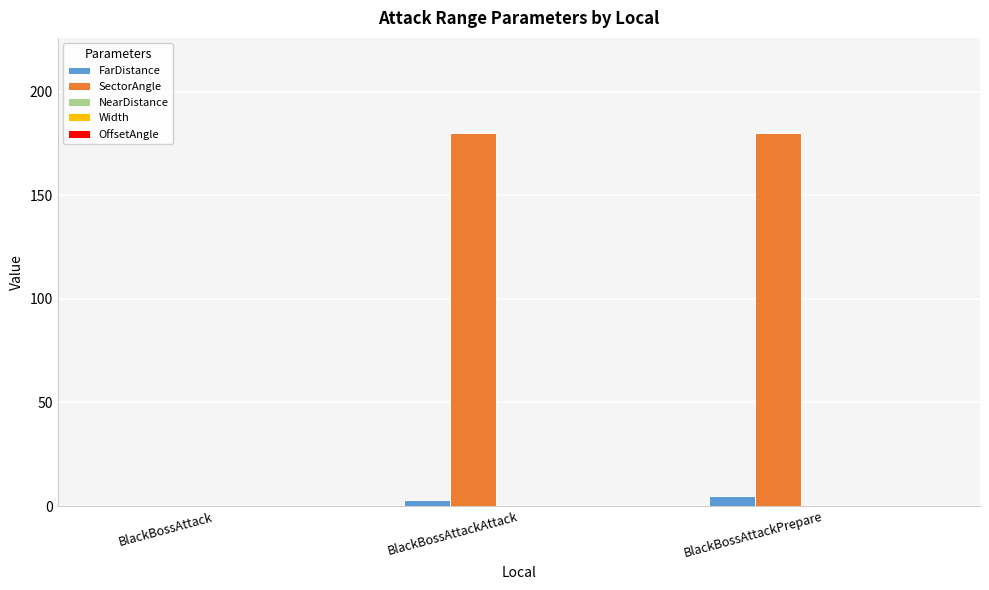

What is the maximum value for FarDistance?

5